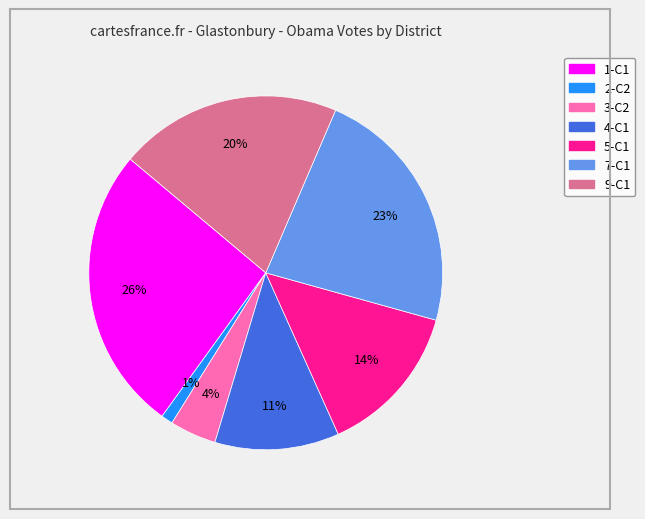

To the nearest percent, what portion does 5-C1 represent?

14%